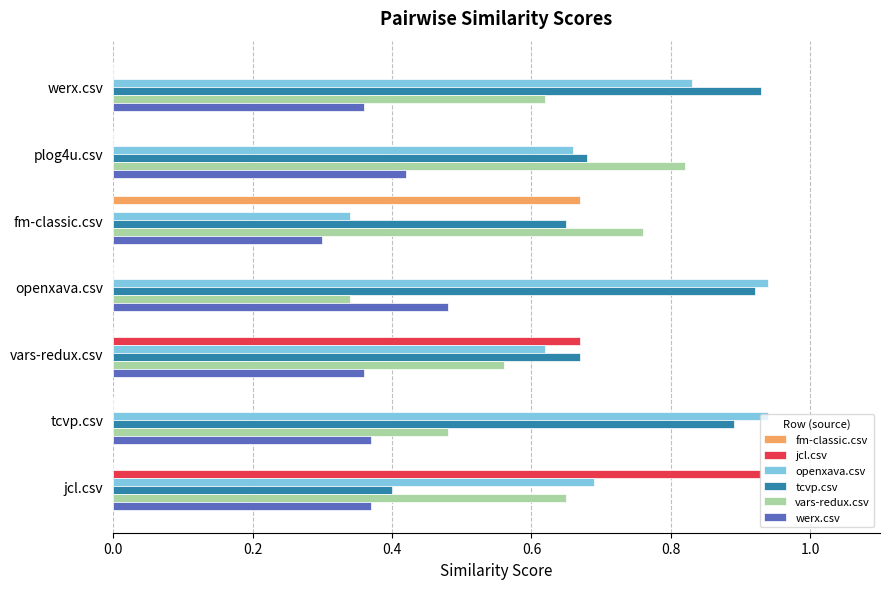

What is the total value across all series at tcvp.csv?

2.7